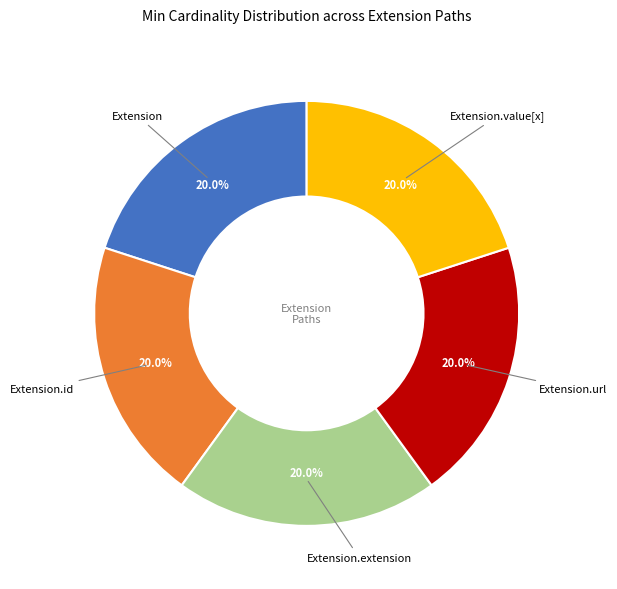

Is there any slice that represents more than half of the pie?

No